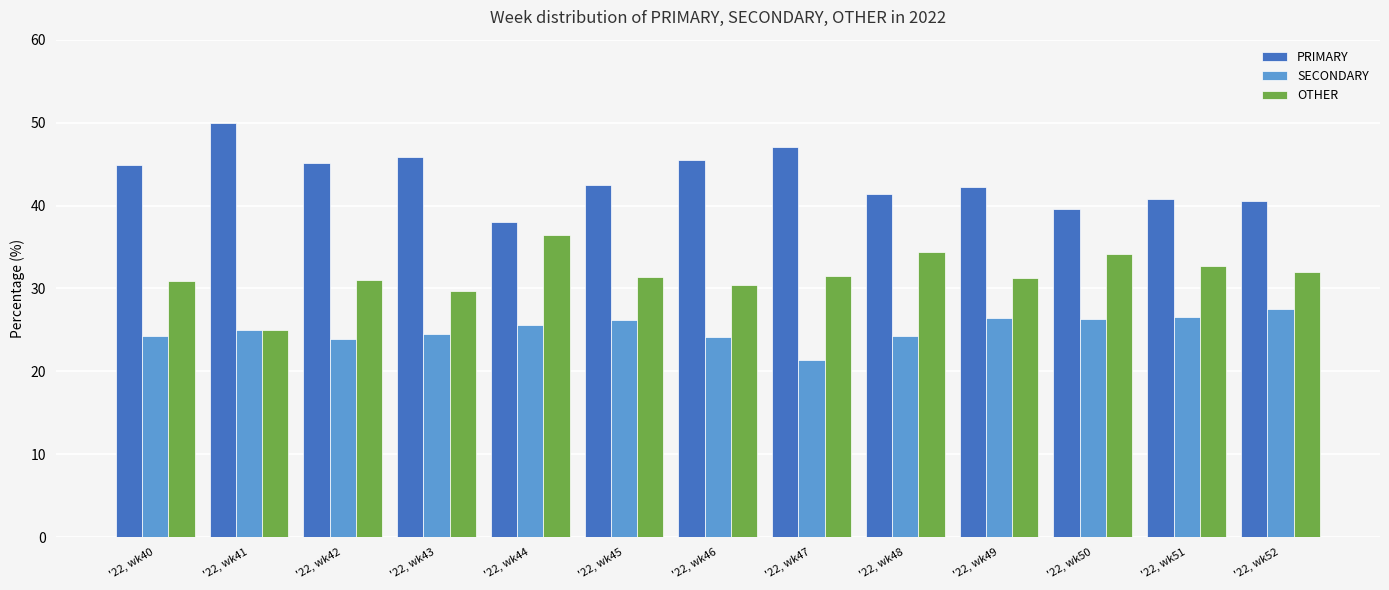

What are all the series names shown in the legend?

PRIMARY, SECONDARY, OTHER